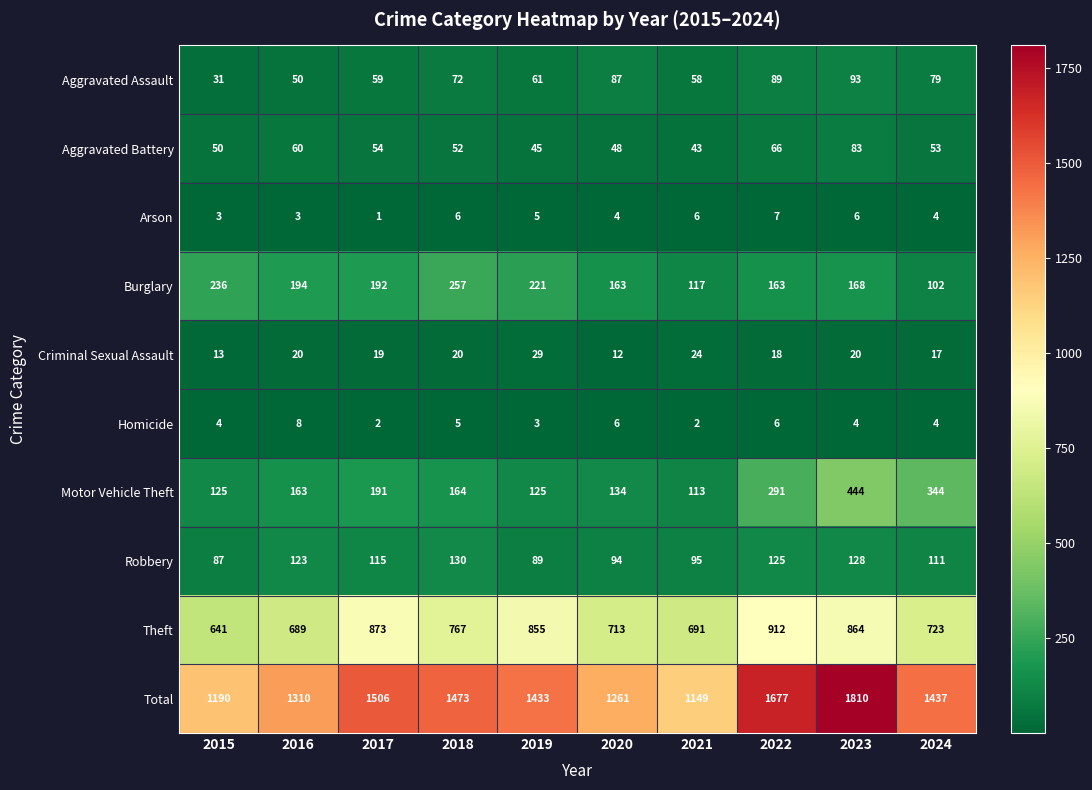

Which category has the lowest value across all series?

2017